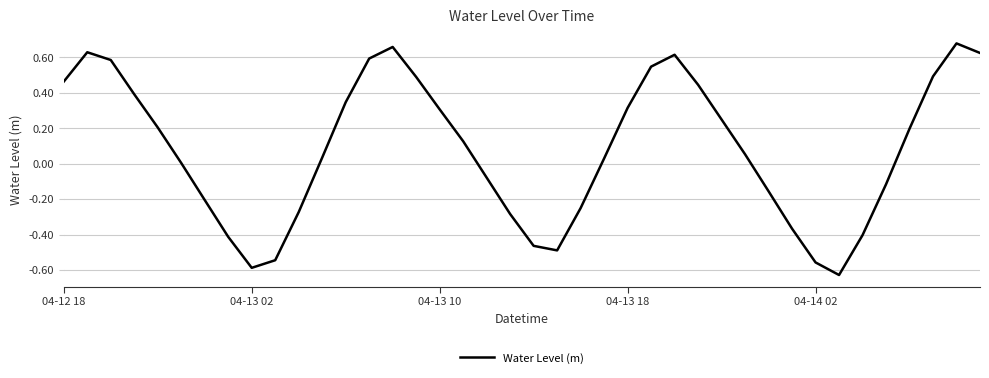

What is the difference between the maximum and minimum values?

1.3